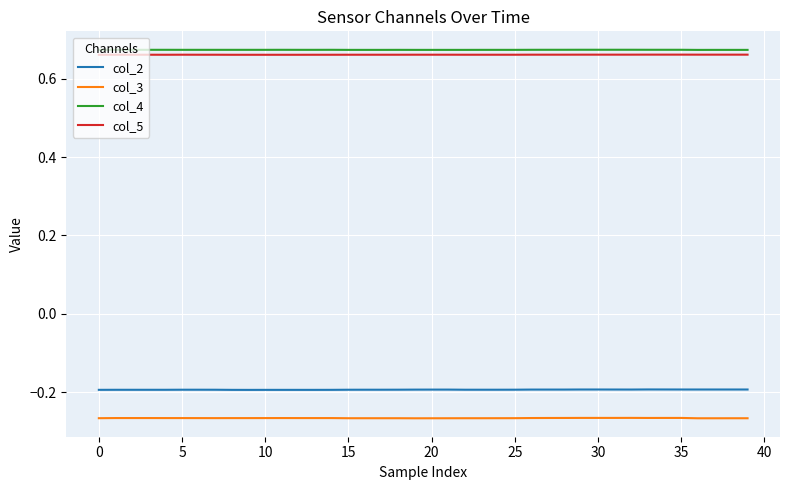

True or false: col_2 and col_3 intersect in this chart.

False